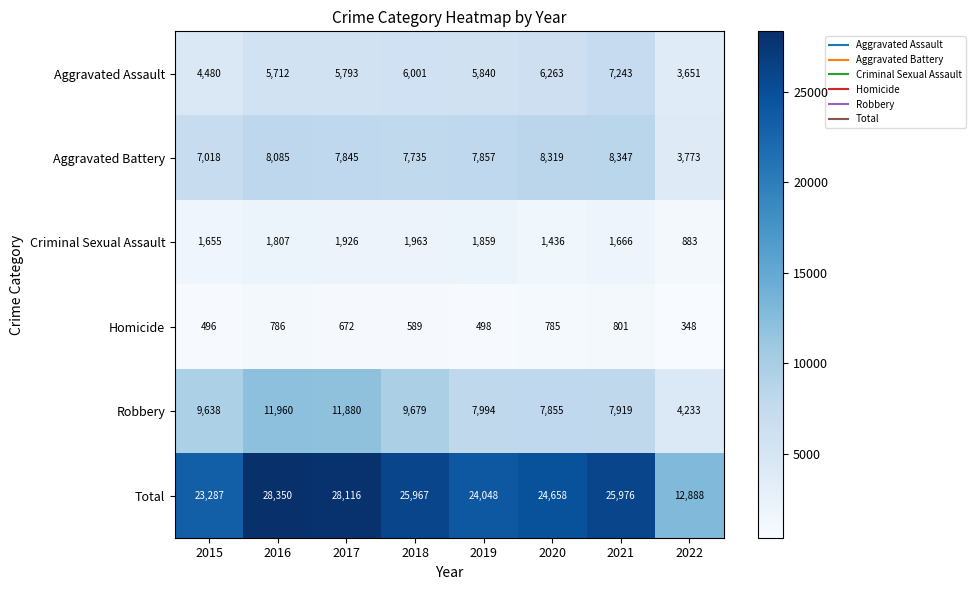

At which category does the chart reach its minimum across all series?

2022